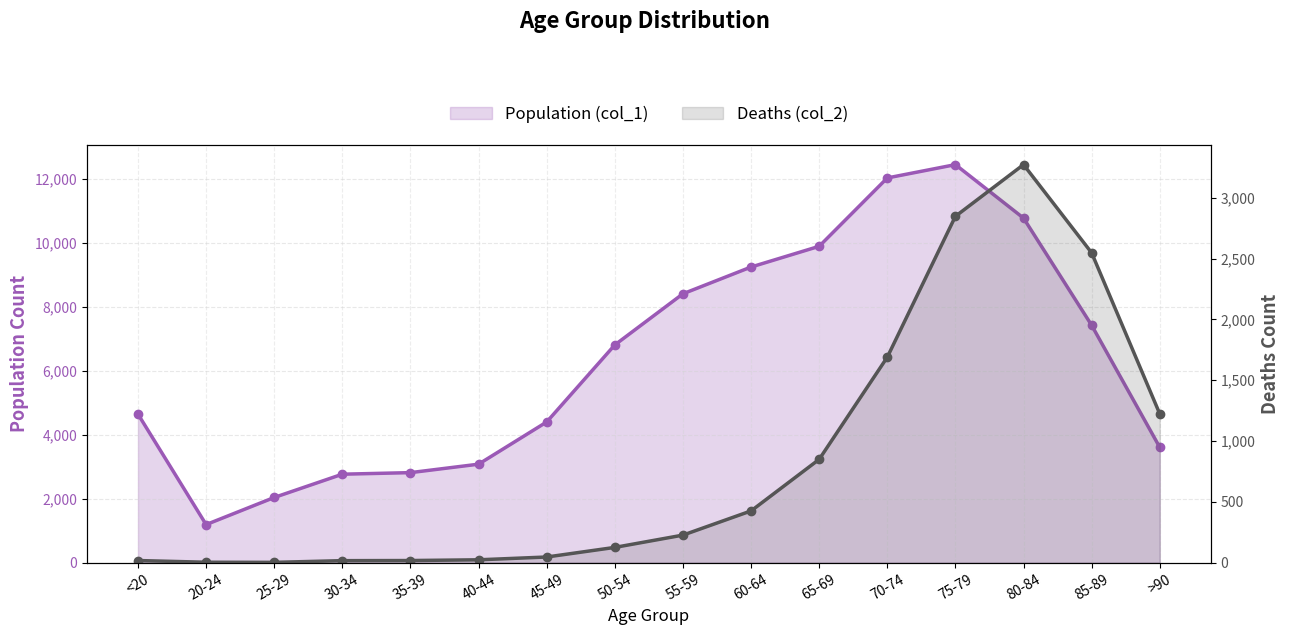

List the series in order of their overall mean, lowest first.

Deaths (col_2), Population (col_1)